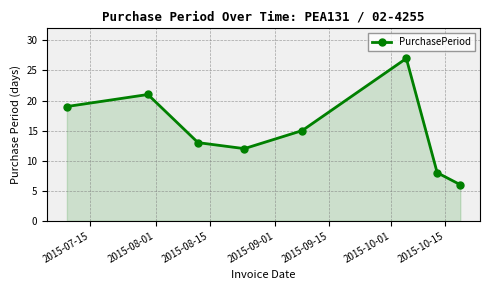

True or false: there are more than 2 points higher than both neighbors.

False